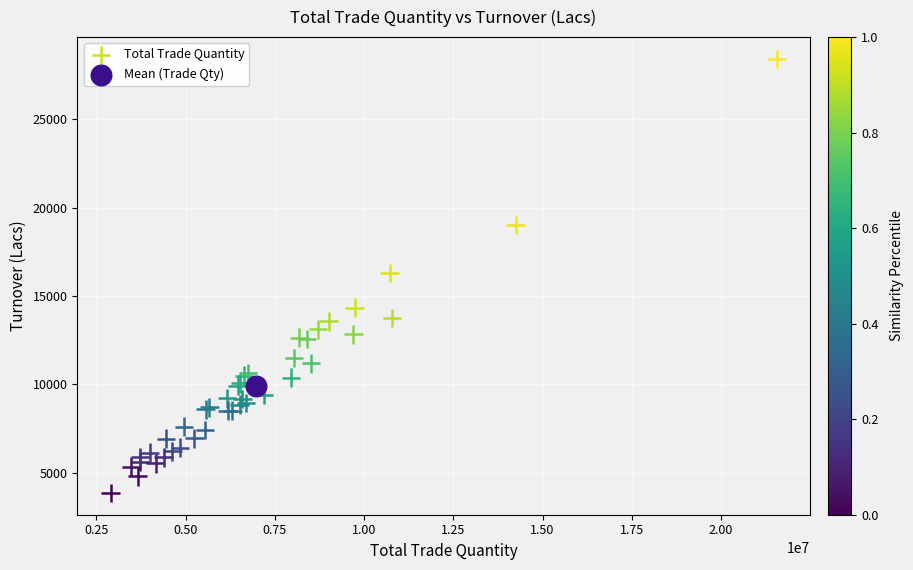

What are all the series names shown in the legend?

Total Trade Quantity, Mean (Trade Qty)